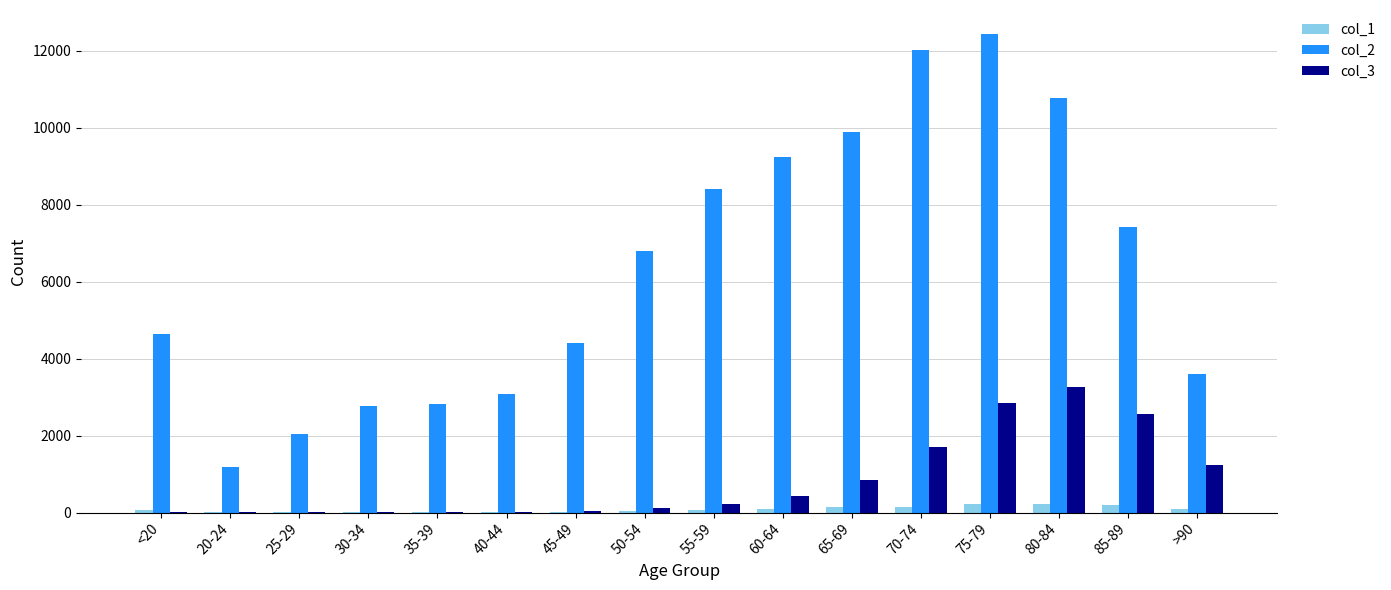

What is the sum of all col_3 values?

13343